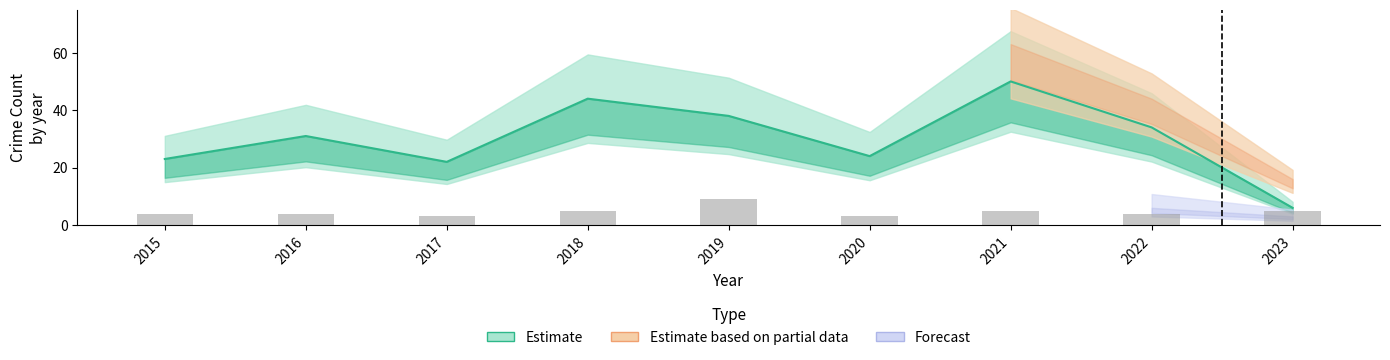

At which label does the data first exceed 4?

2018